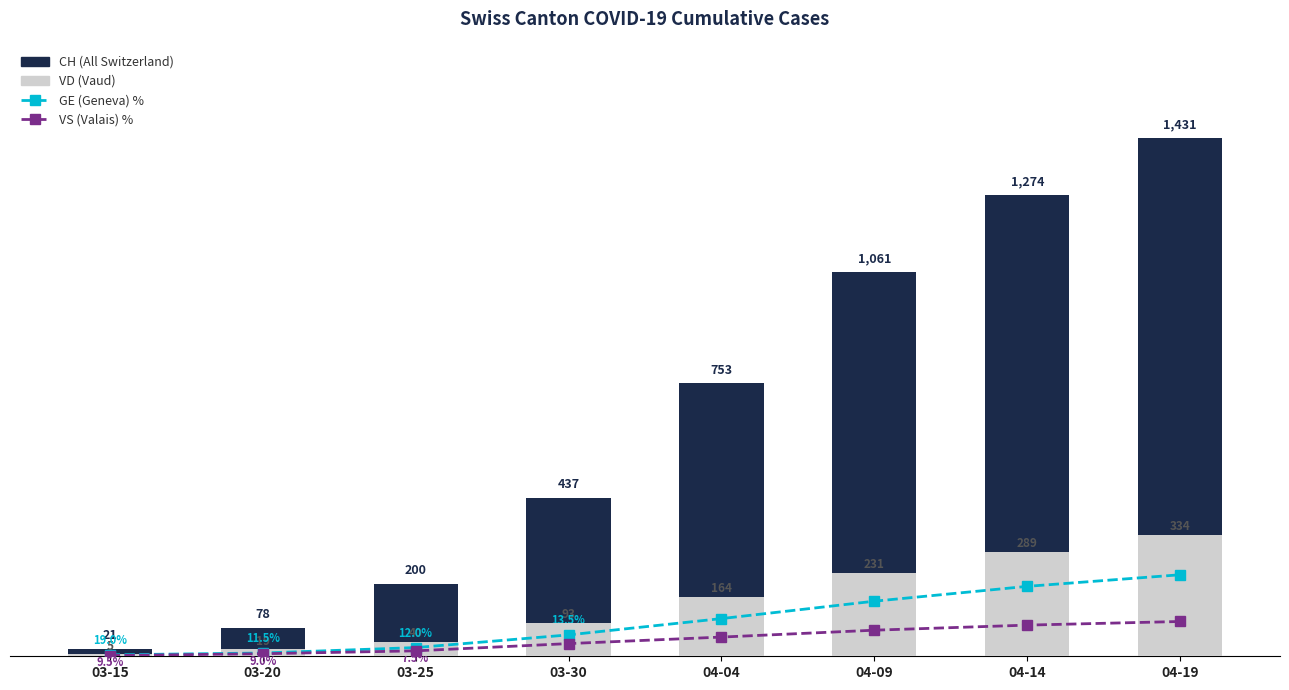

The GE (Geneva) series shows 4 at 03-15. True or false?

True